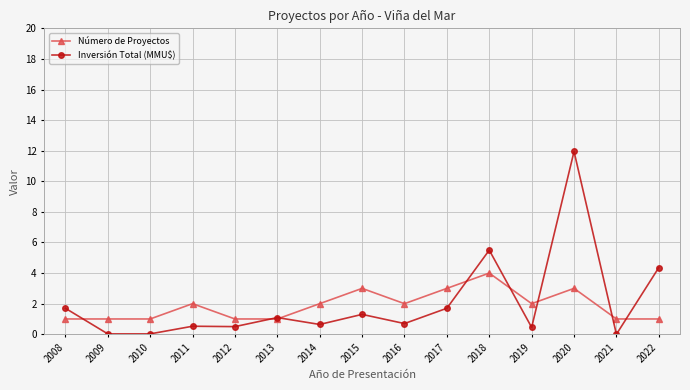

Between 2012 and 2018, which series saw the biggest shift?

Inversión Total (MMU$)